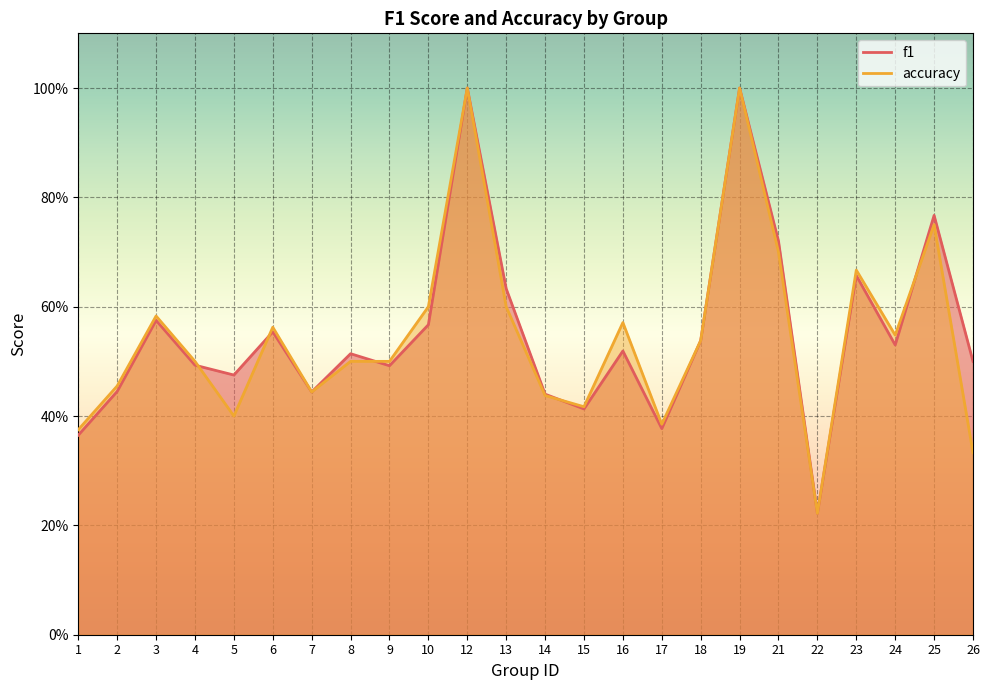

What are all the series names shown in the legend?

f1, accuracy